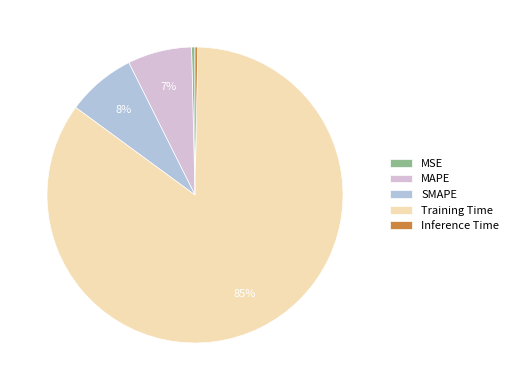

Which slice represents more than half of the pie?

Training Time